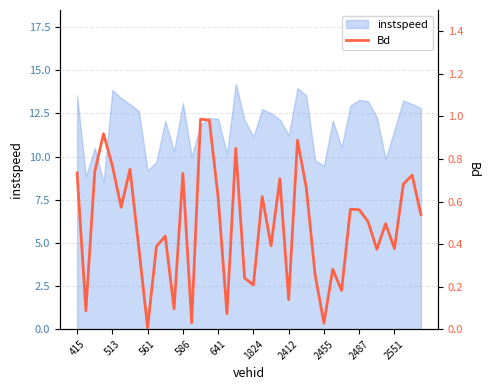

Reading right to left, list all the values displayed in this chart.

0.5	0.7	0.7	0.4	0.5	0.4	0.5	0.6	0.6	0.2	0.3	0.0	0.3	0.7	0.9	0.1	0.7	0.4	0.6	0.2	0.2	0.8	0.1	0.6	1.0	1.0	0.0	0.7	0.1	0.4	0.4	0.0	0.4	0.8	0.6	0.8	0.9	0.7	0.1	0.7